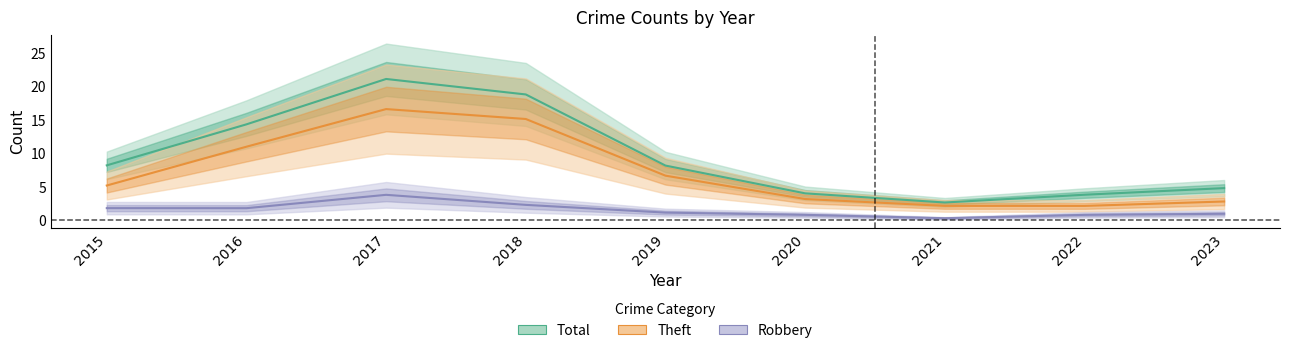

How many data points in Total are above 8?

5